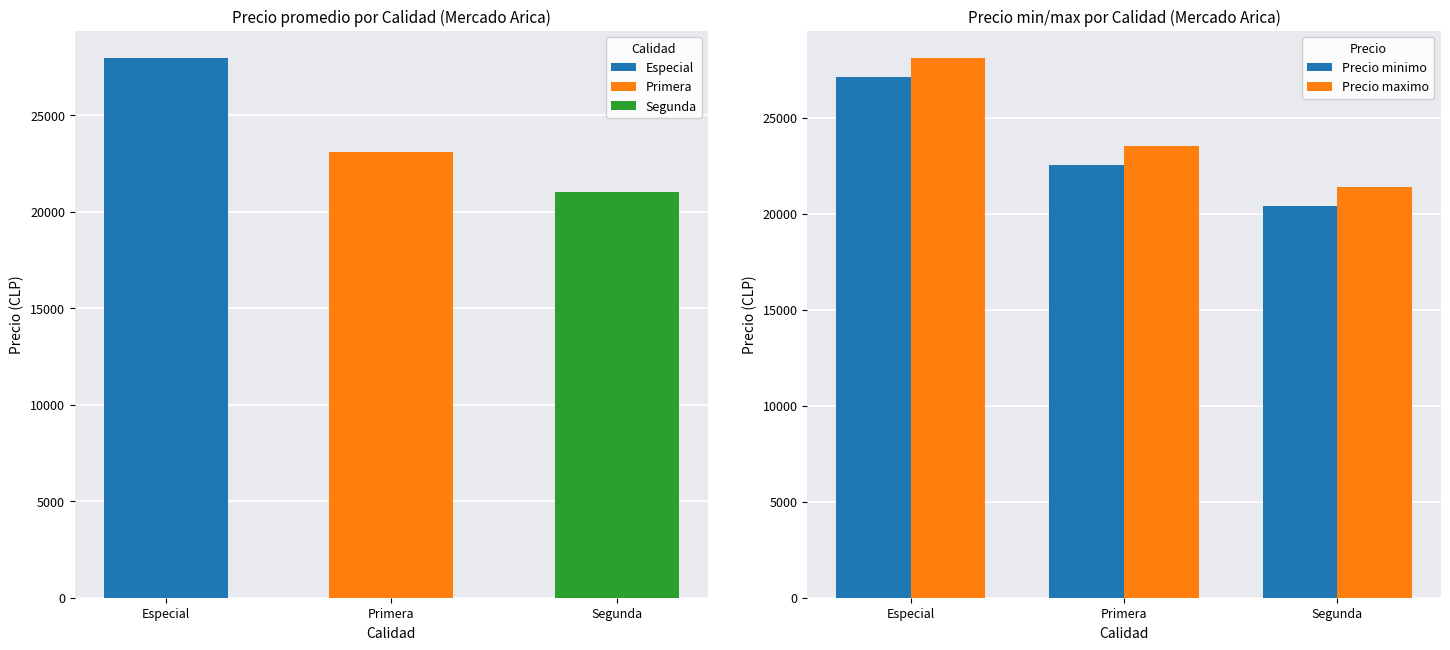

The value of Precio maximo at Primera is 23522. True or false?

True